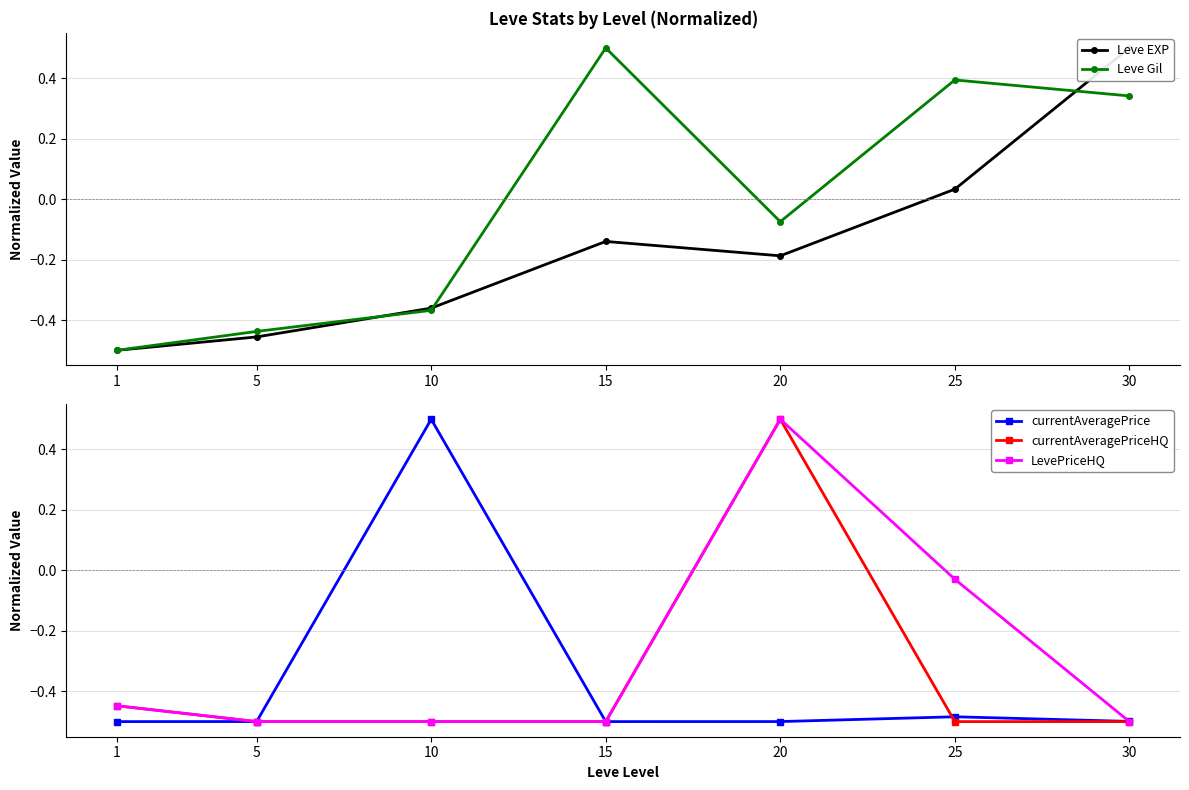

At which category does currentAveragePrice reach its first local peak?

10